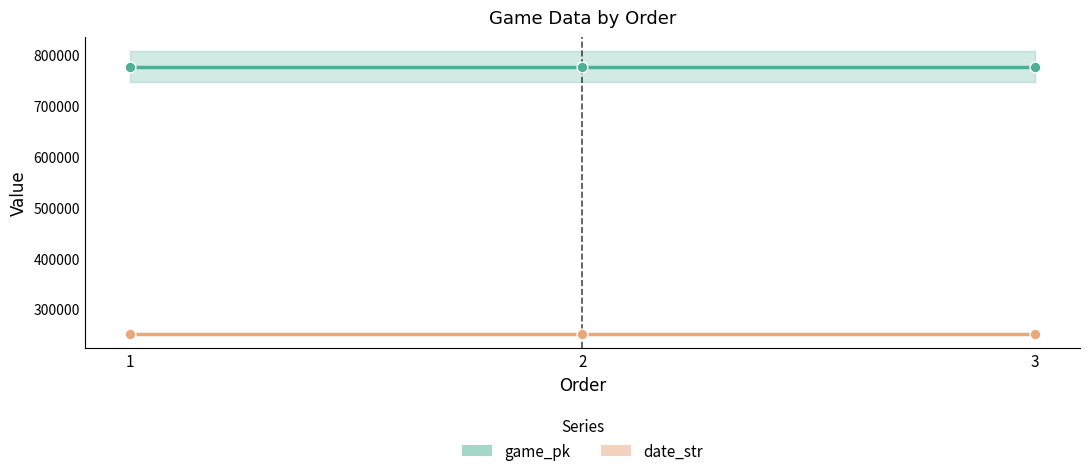

Is the value of game_pk at 2 greater than the value of date_str at 3?

Yes